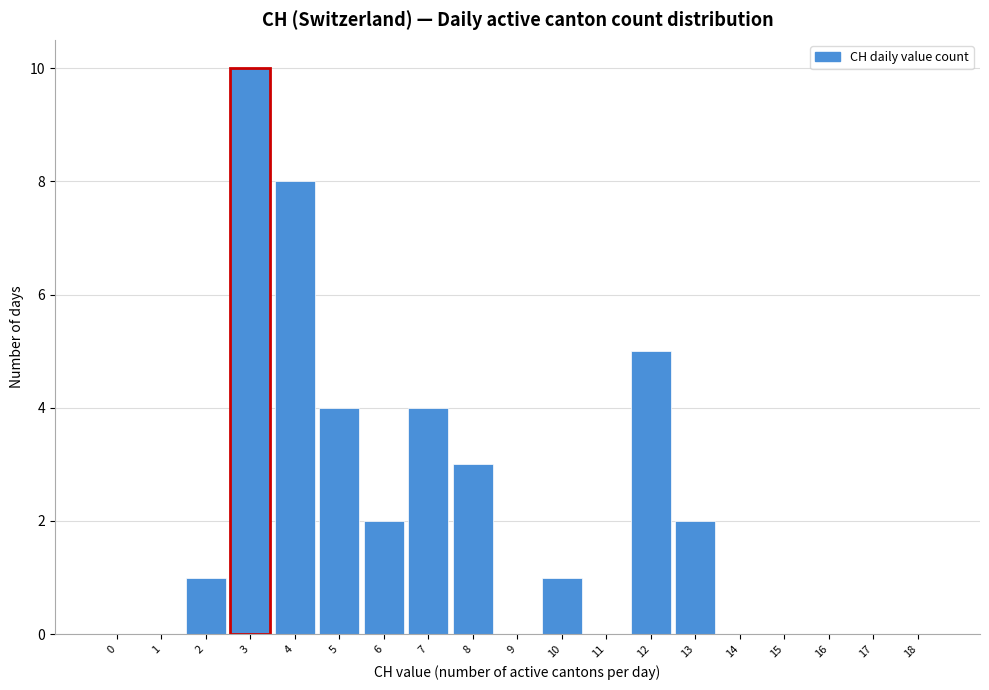

Reading left to right, transcribe all the data shown in this chart.

0=0	1=0	2=1	3=10	4=8	5=4	6=2	7=4	8=3	9=0	10=1	11=0	12=5	13=2	14=0	15=0	16=0	17=0	18=0